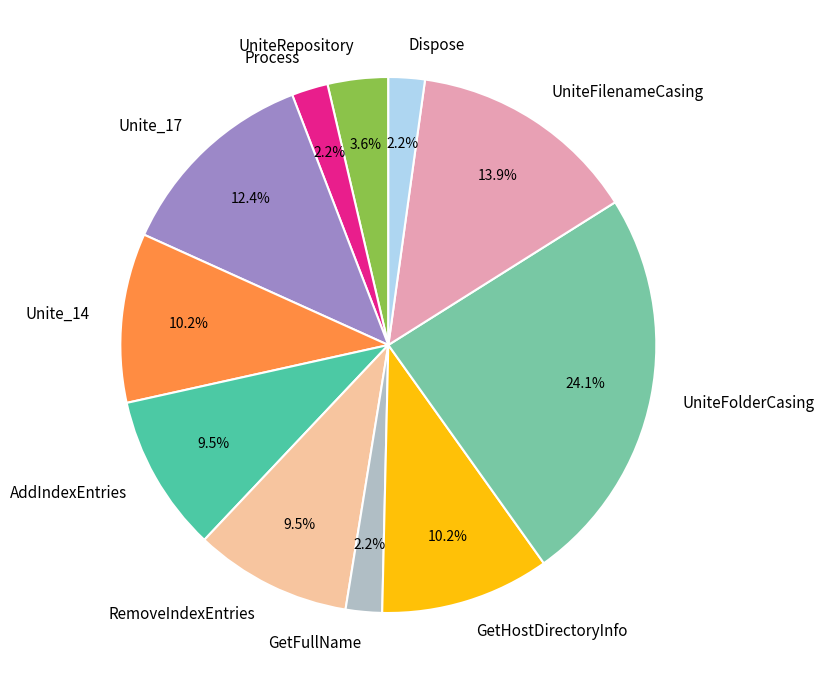

True or false: Unite_17 accounts for 12% of the total.

True